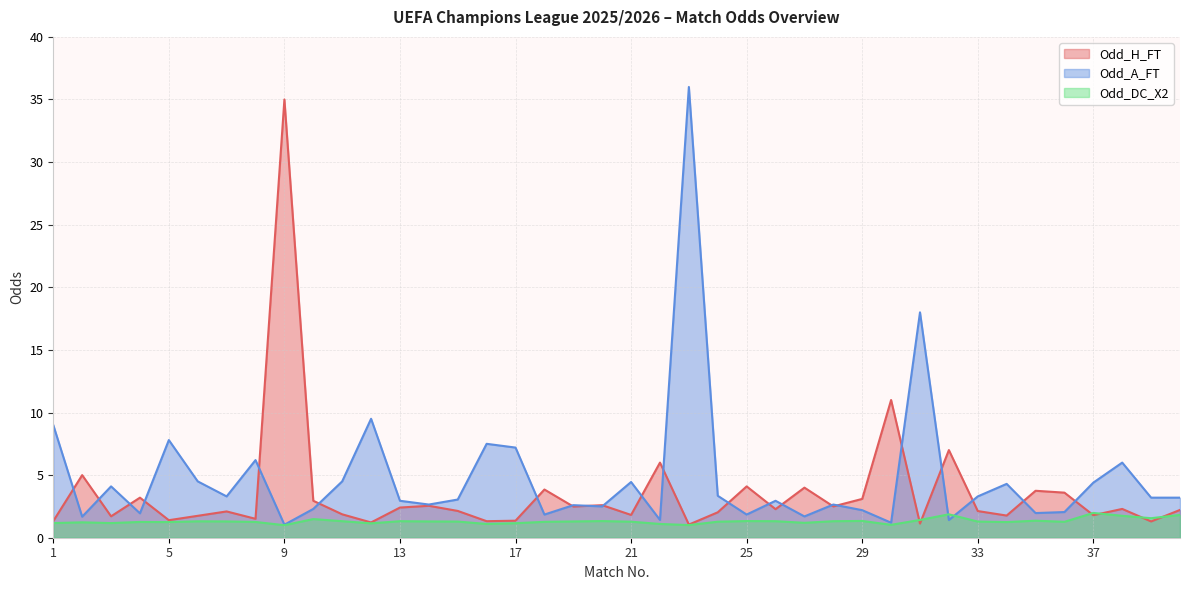

Does the chart have visible grid lines?

Yes